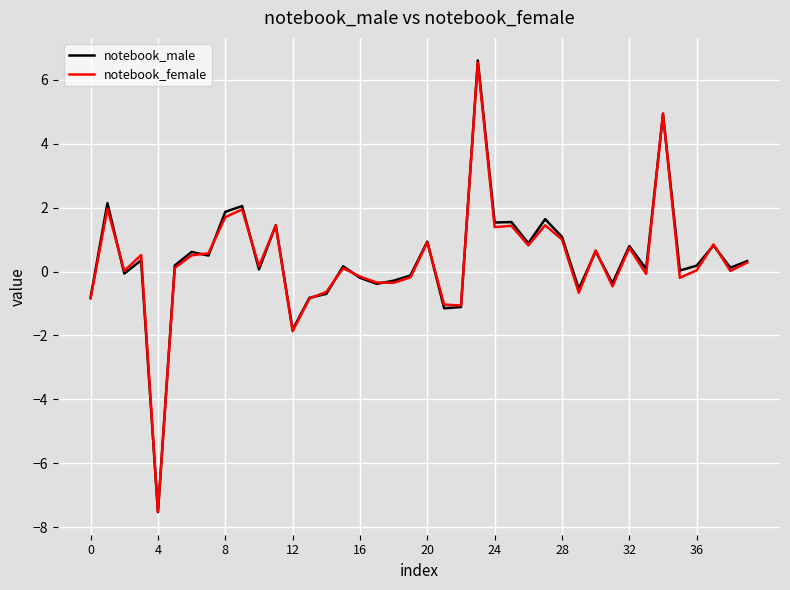

What is the maximum value shown in the chart?

6.6